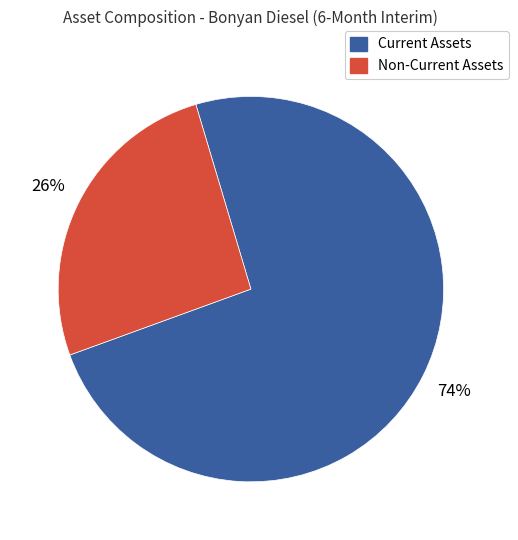

To the nearest percent, what is the average slice percentage?

50%